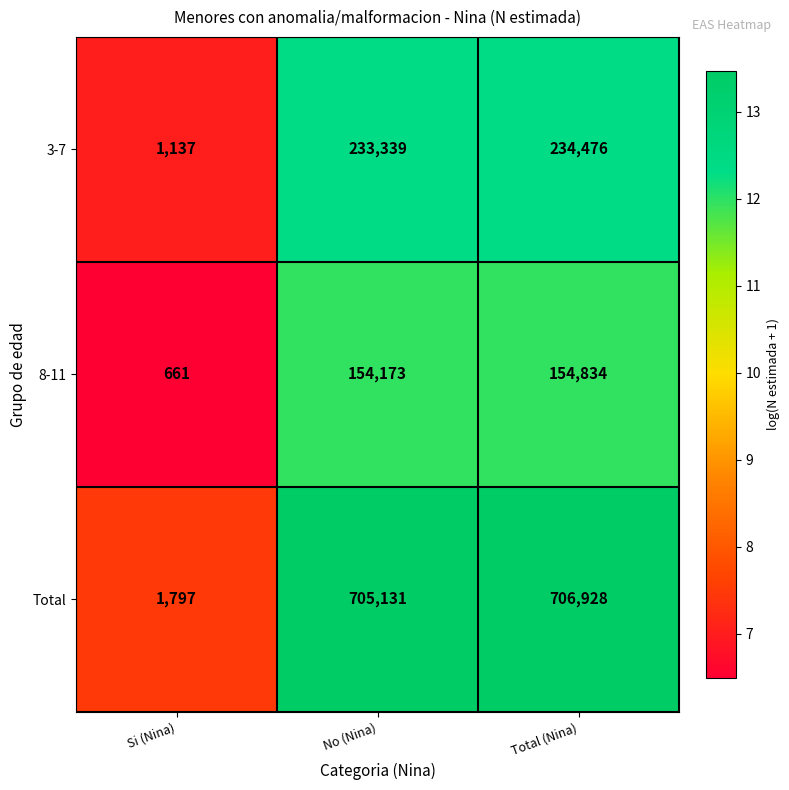

Reading left to right, transcribe all the data shown in this chart.

3-7: Si (Nina)=1137	No (Nina)=233339	Total (Nina)=234476
8-11: Si (Nina)=661	No (Nina)=154173	Total (Nina)=154834
Total: Si (Nina)=1797	No (Nina)=705131	Total (Nina)=706928